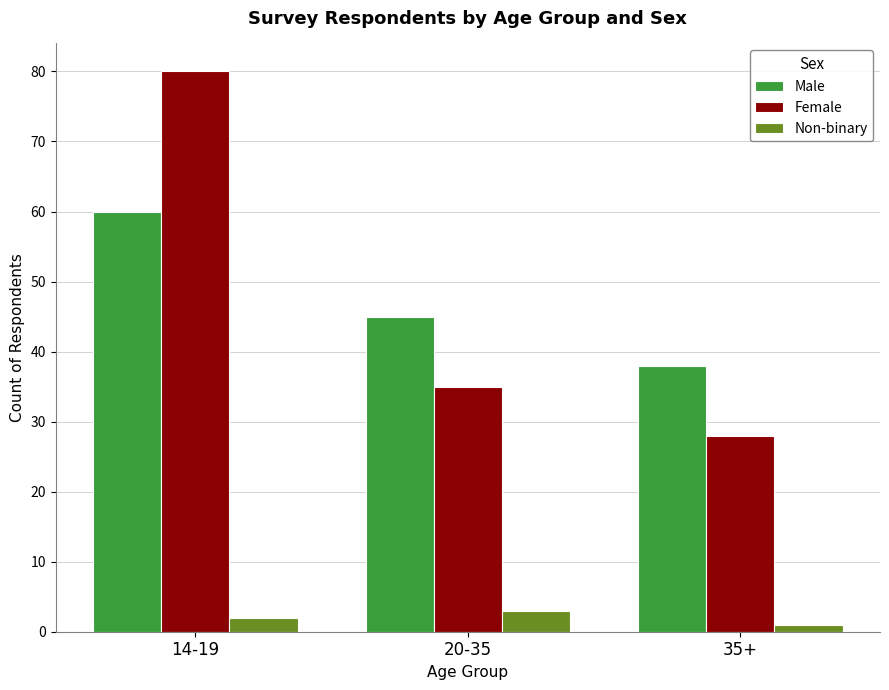

What position from the left is 35+?

3